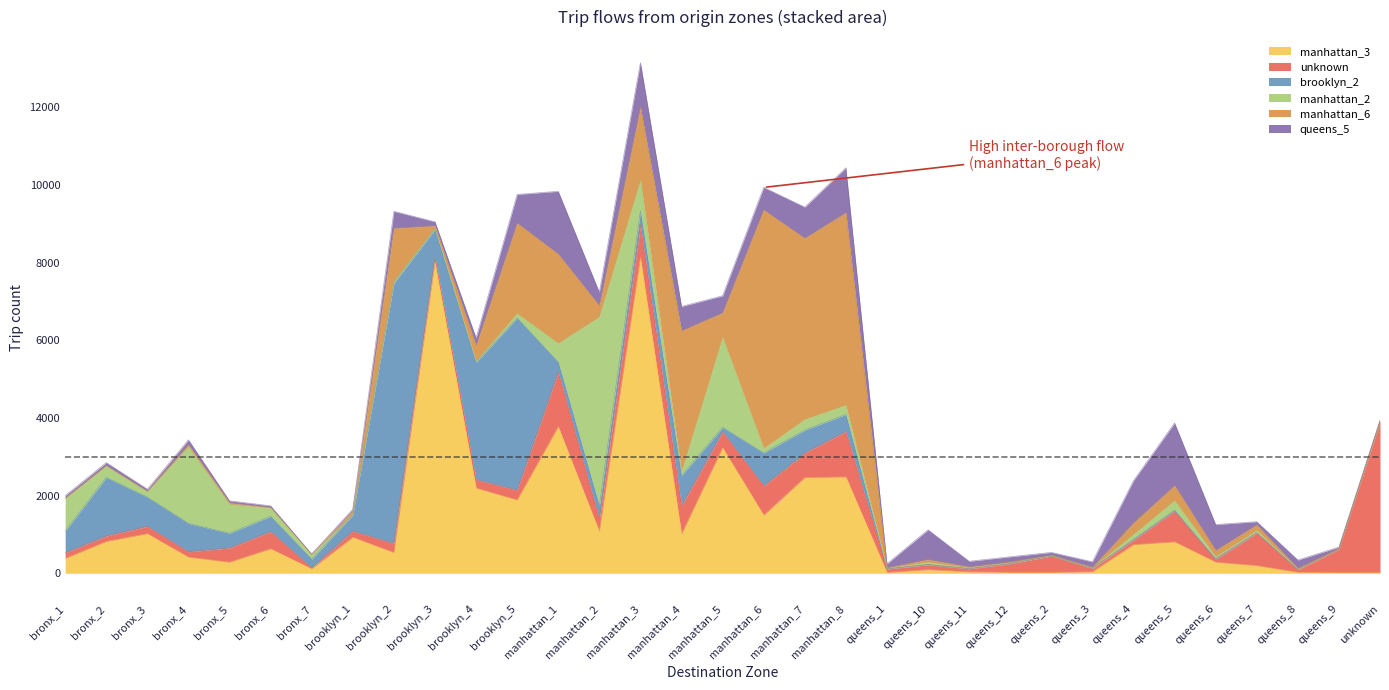

Reading left to right, what are all the values shown in this chart?

manhattan_3: 384	820	1021	415	286	631	116	928	533	8015	2195	1888	3776	1073	8124	1007	3235	1495	2466	2483	21	94	38	23	22	40	738	810	286	198	26	20	18
unknown: 145	141	189	140	367	444	22	160	236	124	217	255	1402	322	843	729	410	755	634	1169	89	126	78	222	423	82	110	790	69	837	66	598	3877
brooklyn_2: 561	1509	752	732	380	394	227	419	6707	722	3023	4435	260	339	363	780	116	851	590	441	10	8	10	10	3	4	24	28	22	13	7	3	2
manhattan_2: 832	295	141	1972	744	214	113	16	44	29	30	112	487	4871	790	96	2316	117	276	238	9	60	20	19	8	13	131	245	51	61	13	4	5
manhattan_6: 13	9	10	53	39	13	7	96	1368	61	399	2330	2298	288	1879	3635	634	6143	4665	4958	14	68	21	18	12	19	293	389	163	140	16	8	29
queens_5: 65	78	54	125	51	42	13	29	435	102	196	739	1616	345	1154	626	437	578	800	1155	102	765	143	134	71	139	1091	1610	665	81	214	43	9